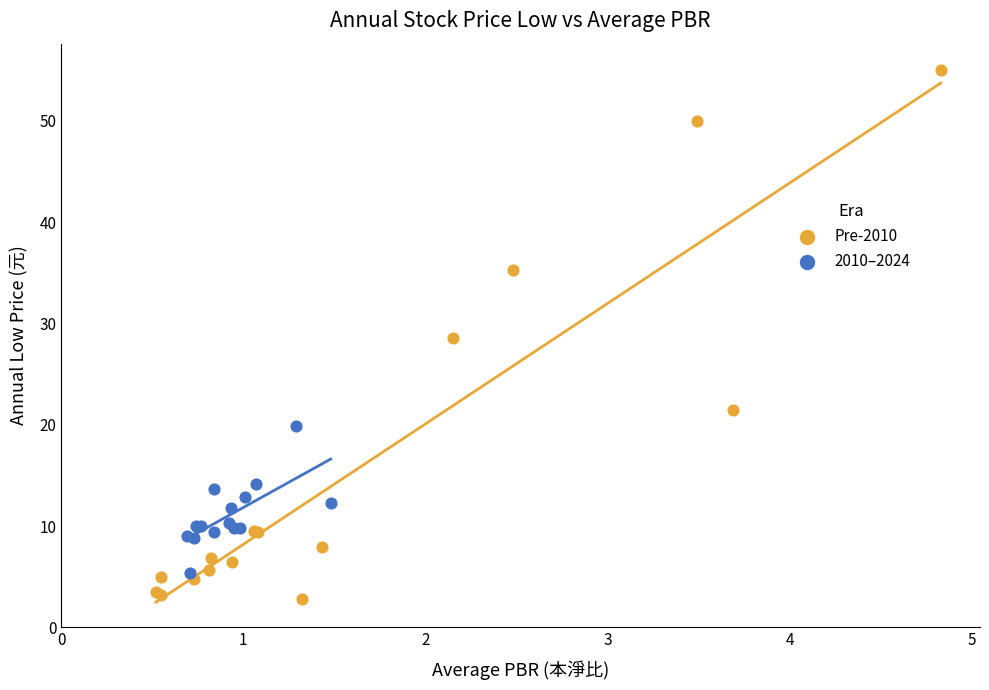

Which series contains the lowest Y value?

Pre-2010